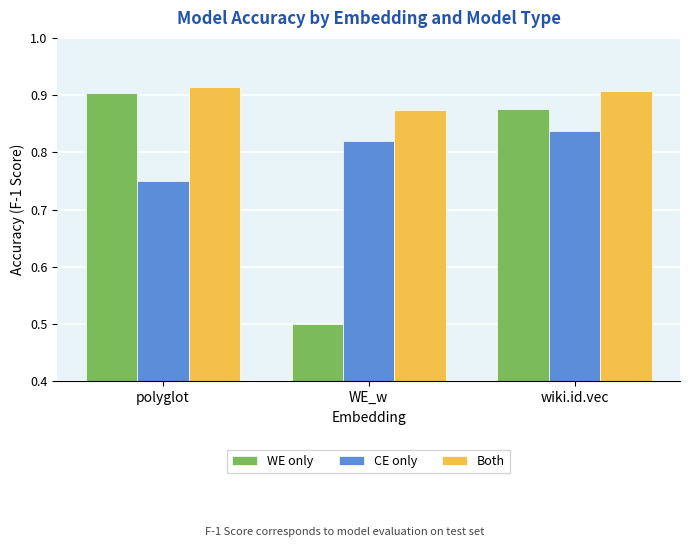

At which category does the chart reach its peak across all series?

polyglot